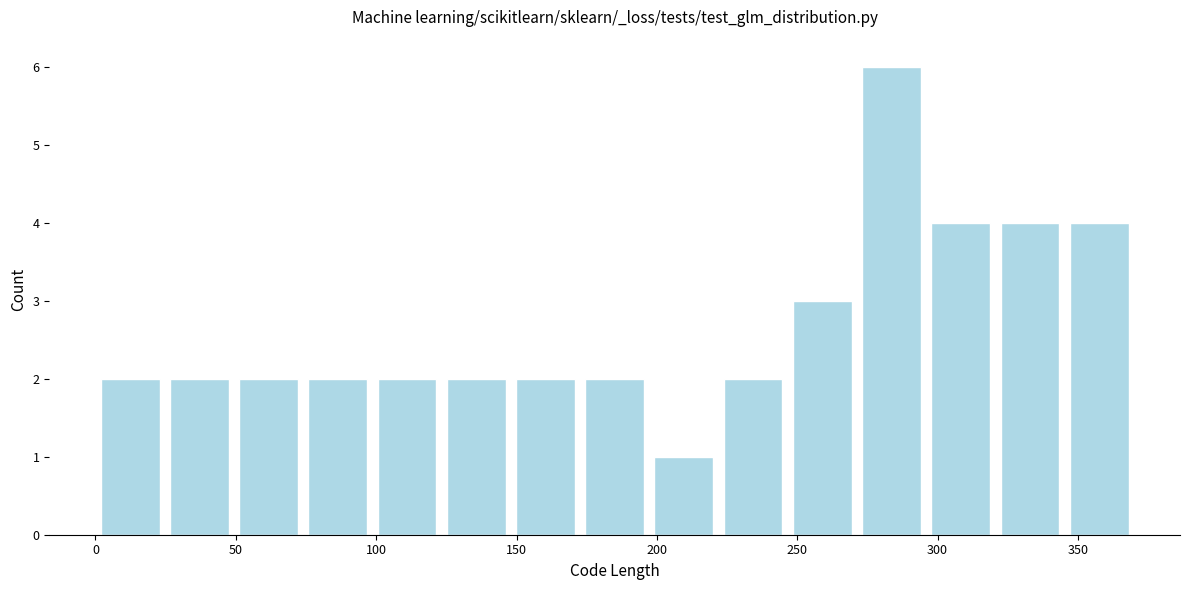

What is the height of the bar covering 0 to 25 on the x-axis? Neither the bar edges nor the heights are printed on the chart, so give them approximately, as read against the axes.

2